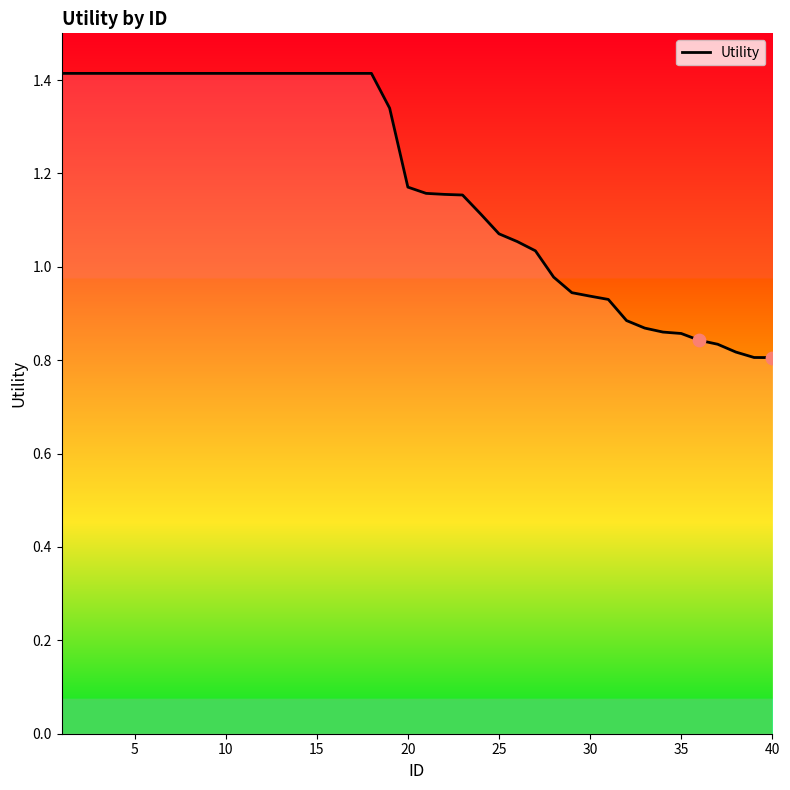

What is the greatest value displayed?

1.4